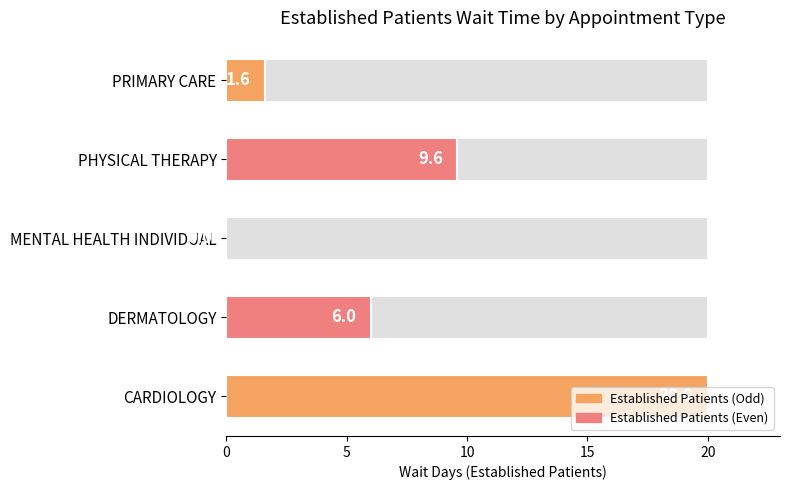

What is the sum of the values at DERMATOLOGY and PRIMARY CARE?

7.6